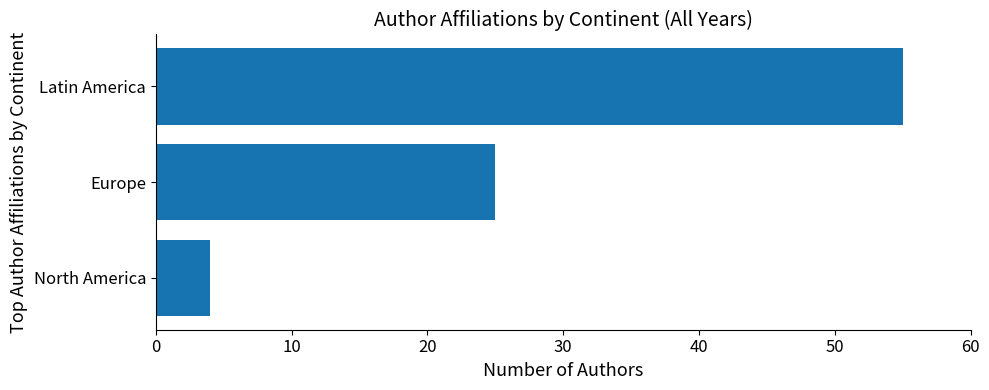

What is the change in value from Europe to Latin America?

+30